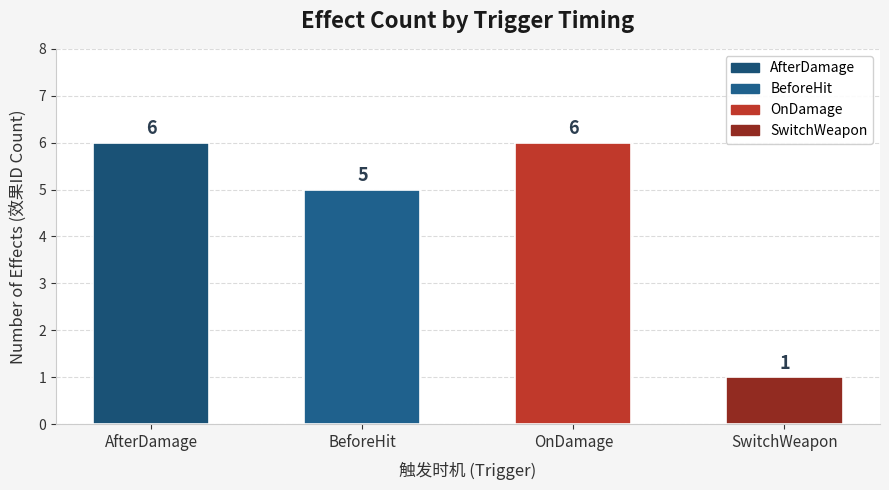

Count the number of data series in this chart.

1